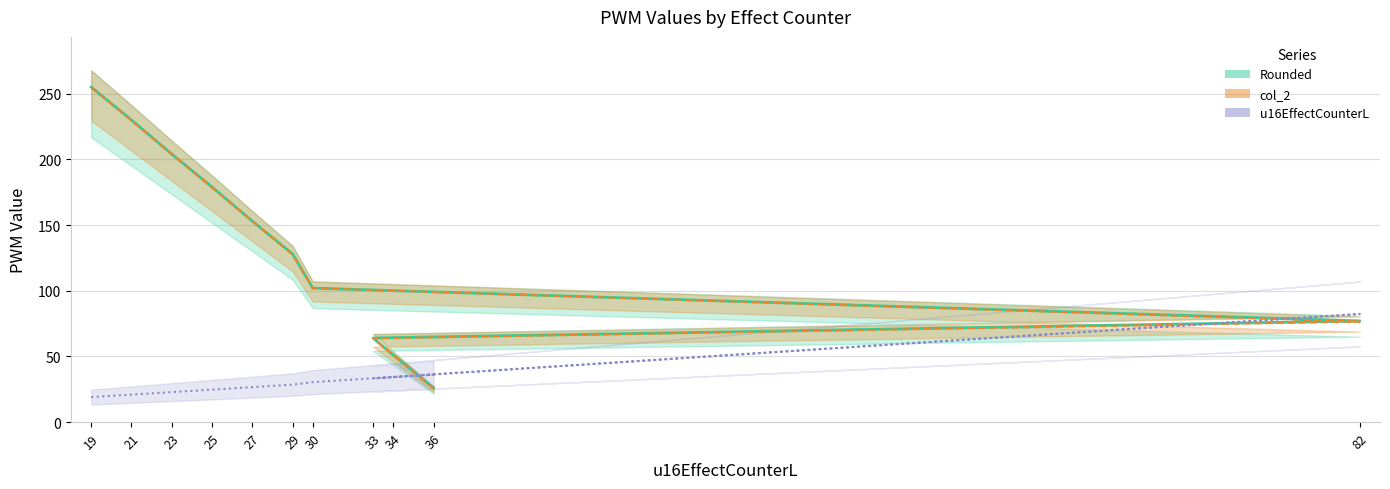

What is the label of the 1st point from the left?

19